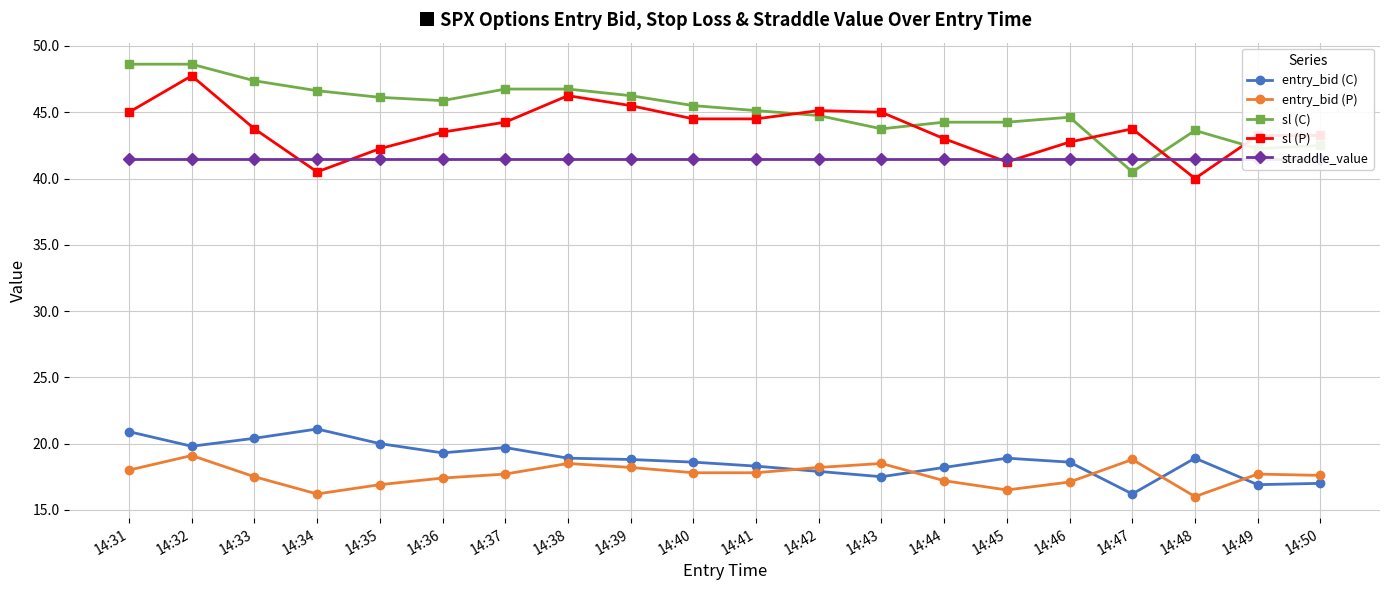

Reading left to right, transcribe all the data shown in this chart.

entry_bid (C): 14:31=20.9	14:32=19.8	14:33=20.4	14:34=21.1	14:35=20.0	14:36=19.3	14:37=19.7	14:38=18.9	14:39=18.8	14:40=18.6	14:41=18.3	14:42=17.9	14:43=17.5	14:44=18.2	14:45=18.9	14:46=18.6	14:47=16.2	14:48=18.9	14:49=16.9	14:50=17.0
entry_bid (P): 14:31=18.0	14:32=19.1	14:33=17.5	14:34=16.2	14:35=16.9	14:36=17.4	14:37=17.7	14:38=18.5	14:39=18.2	14:40=17.8	14:41=17.8	14:42=18.2	14:43=18.5	14:44=17.2	14:45=16.5	14:46=17.1	14:47=18.8	14:48=16.0	14:49=17.7	14:50=17.6
sl (C): 14:31=48.6	14:32=48.6	14:33=47.4	14:34=46.6	14:35=46.1	14:36=45.9	14:37=46.8	14:38=46.8	14:39=46.2	14:40=45.5	14:41=45.1	14:42=44.8	14:43=43.8	14:44=44.2	14:45=44.2	14:46=44.6	14:47=40.5	14:48=43.6	14:49=42.2	14:50=42.5
sl (P): 14:31=45.0	14:32=47.8	14:33=43.8	14:34=40.5	14:35=42.2	14:36=43.5	14:37=44.2	14:38=46.2	14:39=45.5	14:40=44.5	14:41=44.5	14:42=45.1	14:43=45.0	14:44=43.0	14:45=41.2	14:46=42.8	14:47=43.8	14:48=40.0	14:49=43.2	14:50=43.2
straddle_value: 14:31=41.5	14:32=41.5	14:33=41.5	14:34=41.5	14:35=41.5	14:36=41.5	14:37=41.5	14:38=41.5	14:39=41.5	14:40=41.5	14:41=41.5	14:42=41.5	14:43=41.5	14:44=41.5	14:45=41.5	14:46=41.5	14:47=41.5	14:48=41.5	14:49=41.5	14:50=41.5